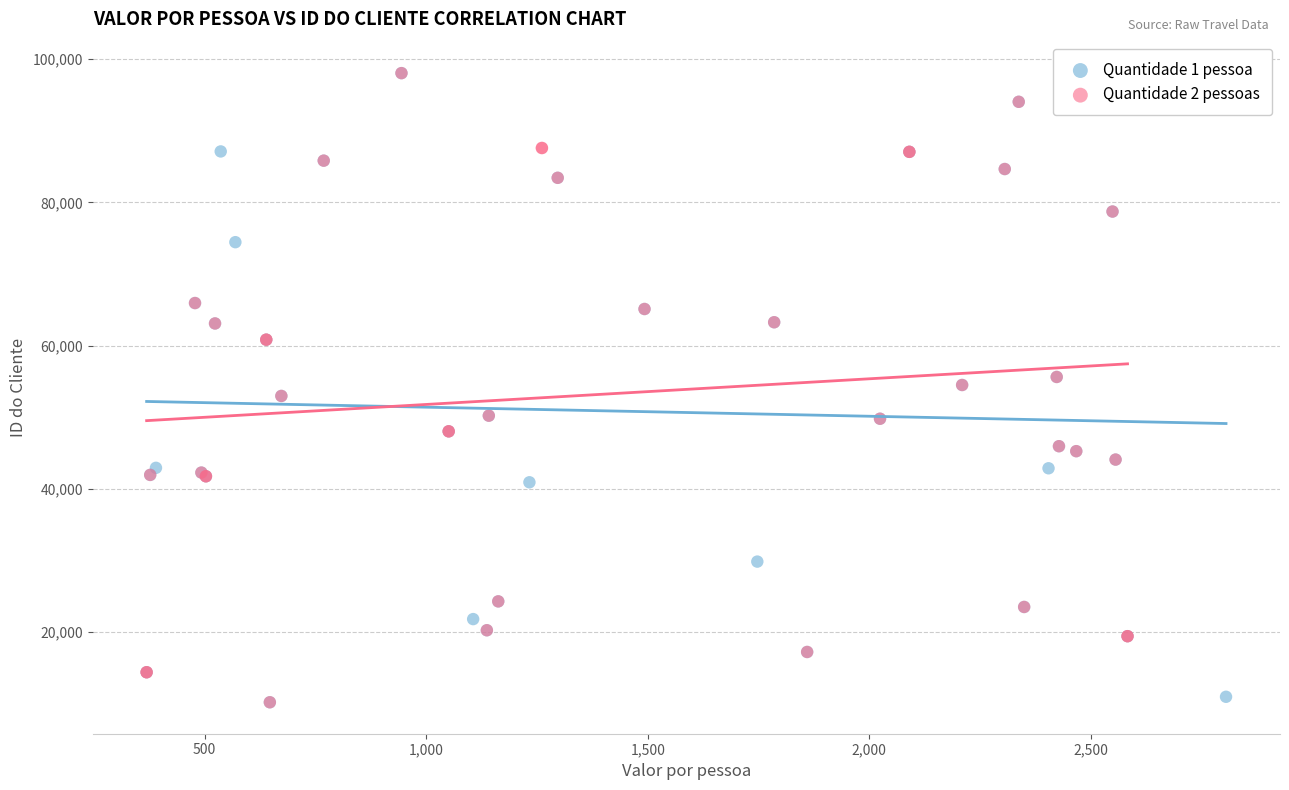

What are all the series names shown in the legend?

Quantidade 1 pessoa, Quantidade 2 pessoas